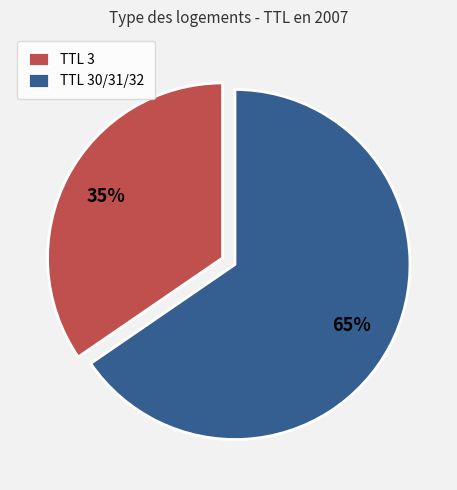

To the nearest percent, what portion does TTL 30/31/32 represent?

65%